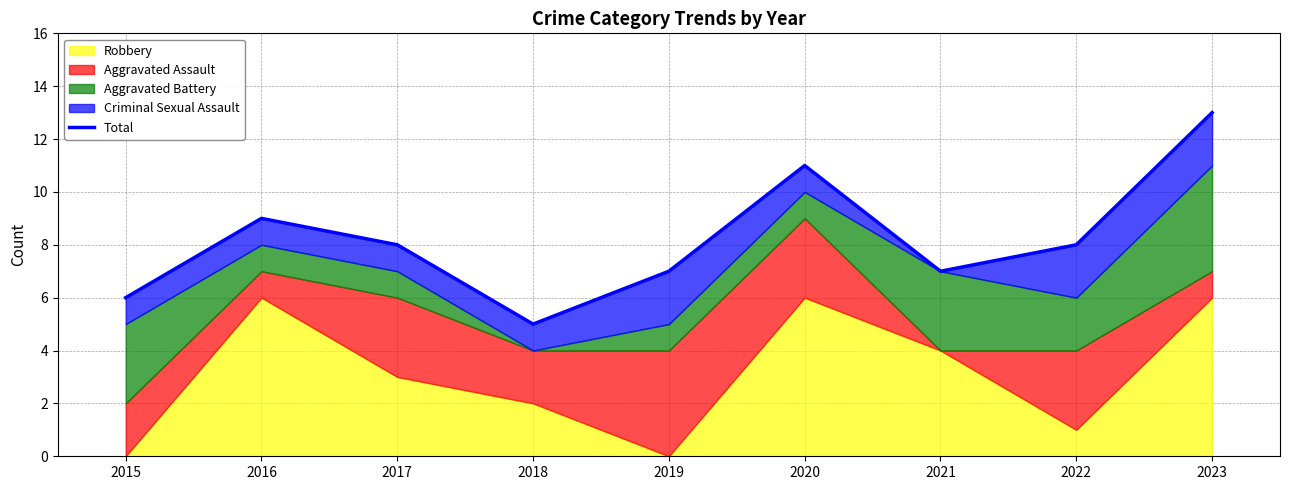

What is the value of the 3rd point from the left?

8